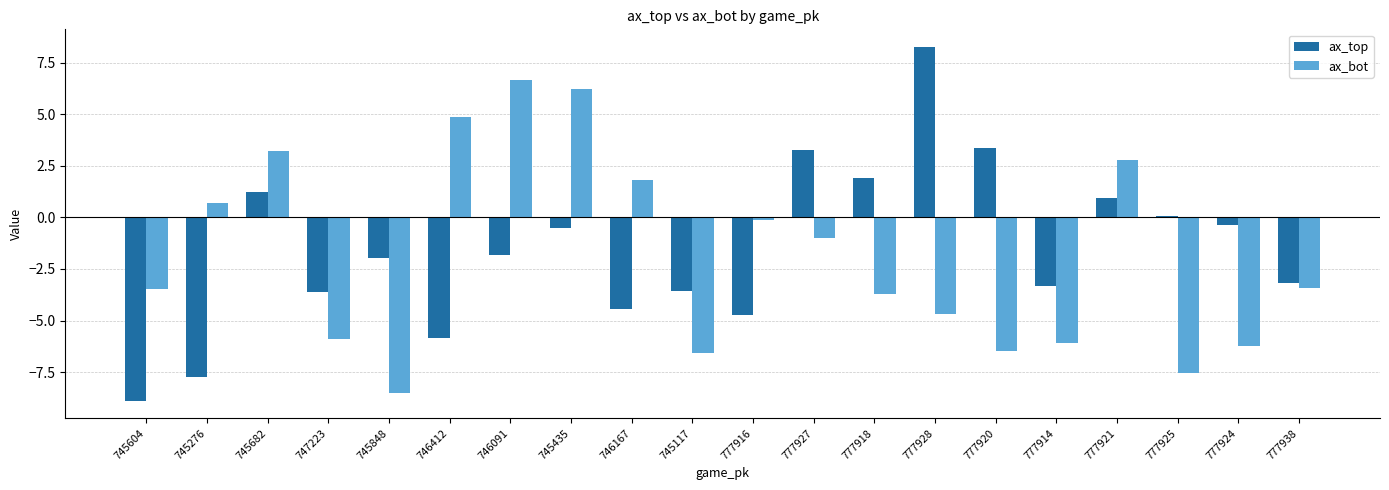

True or false: ax_top has a value of -5.9 at 777914.

False